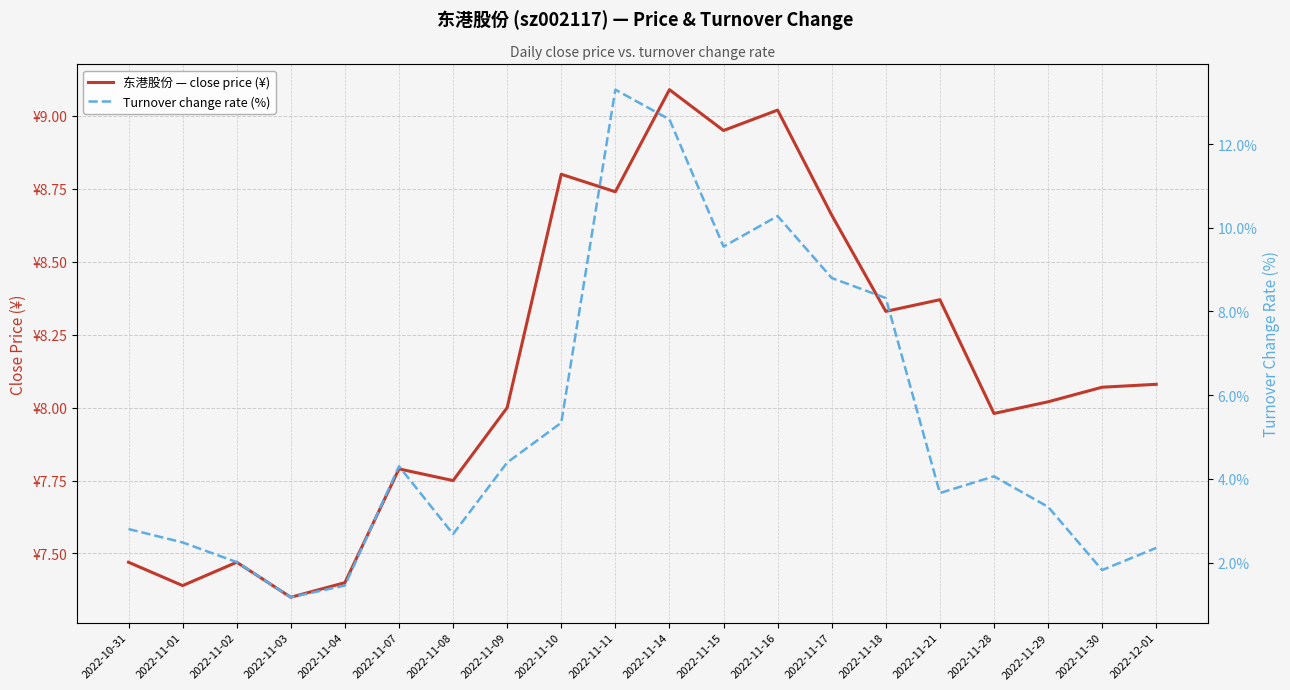

What is the total value across all series at 2022-11-14?

21.7